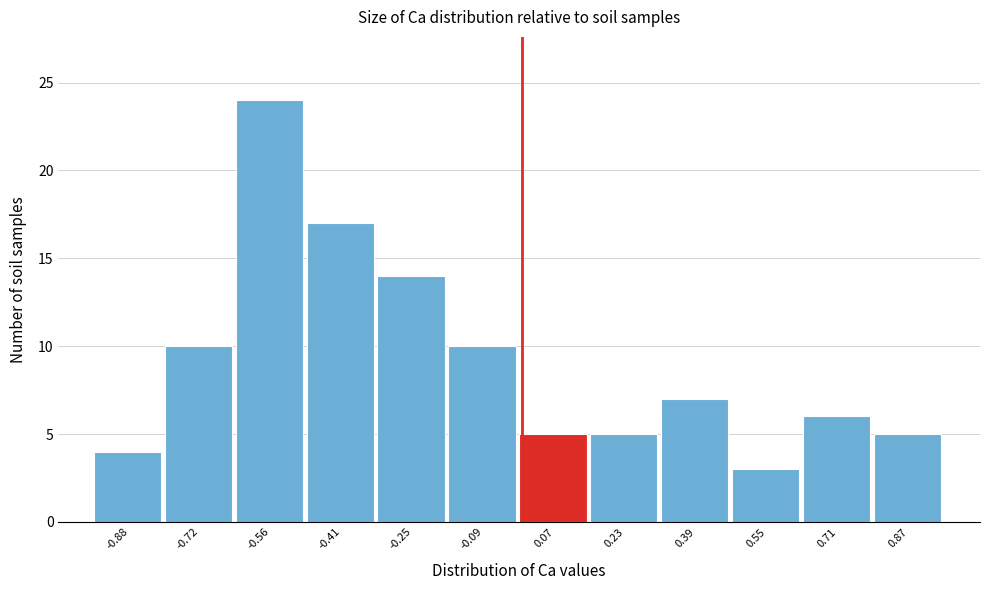

Reading left to right, transcribe this chart: for each bar, give the range it covers on the x-axis and its height. Neither the bar edges nor the heights are printed on the chart, so give them approximately, as read against the axes.

-0.96 to -0.80: 4
-0.80 to -0.64: 10
-0.64 to -0.48: 24
-0.48 to -0.32: 17
-0.32 to -0.16: 14
-0.16 to 0.00: 10
0.00 to 0.16: 5
0.16 to 0.32: 5
0.32 to 0.48: 7
0.48 to 0.64: 3
0.64 to 0.80: 6
0.80 to 0.96: 5